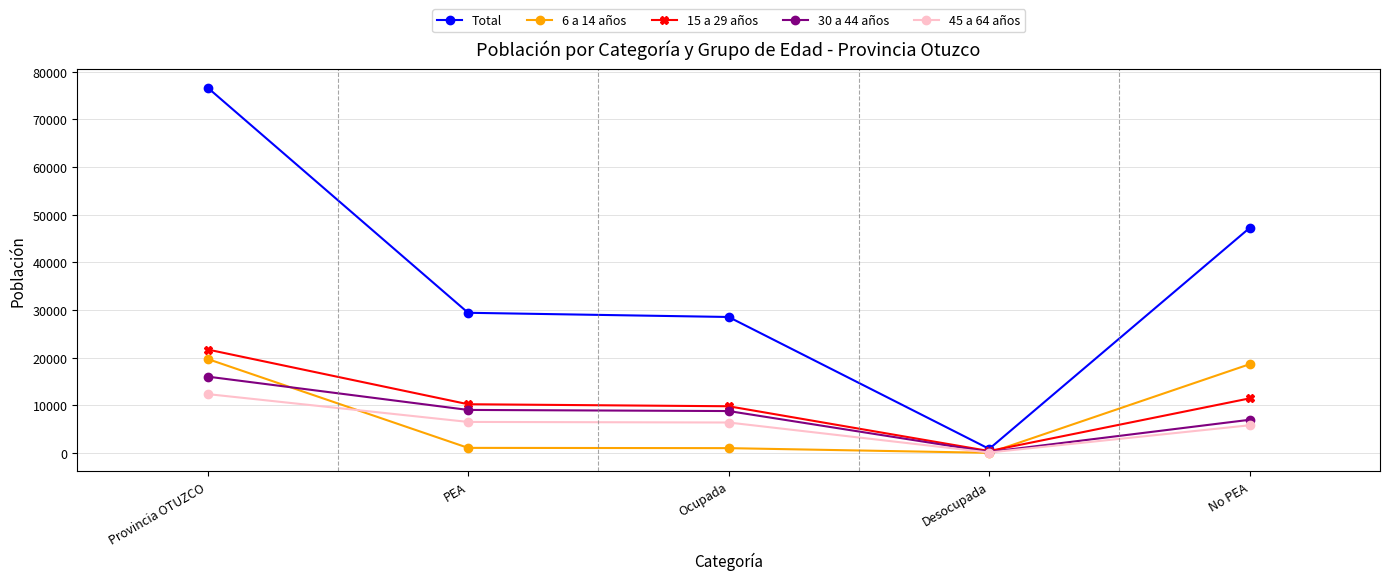

Which category has the lowest value across all series?

Desocupada